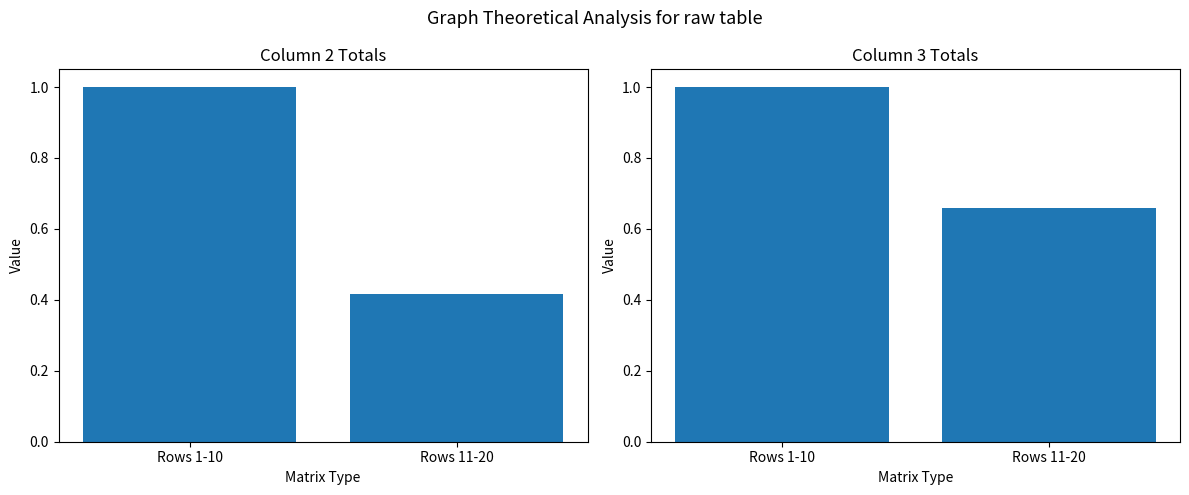

How many data points in col_2 normalized are less than 1?

1